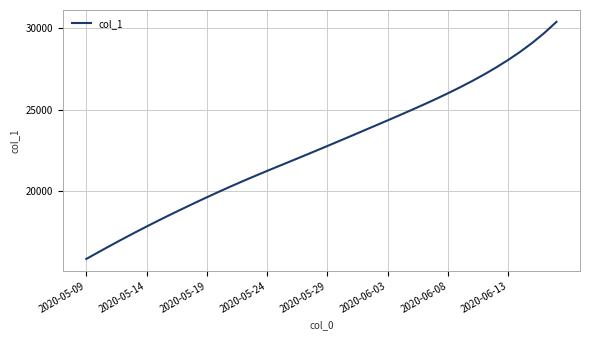

What is the difference between the maximum and minimum values?

14537.9